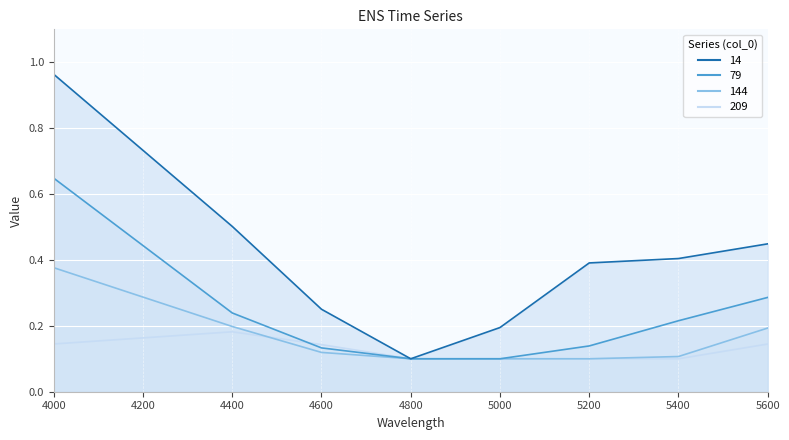

What are all the series names shown in the legend?

14, 79, 144, 209